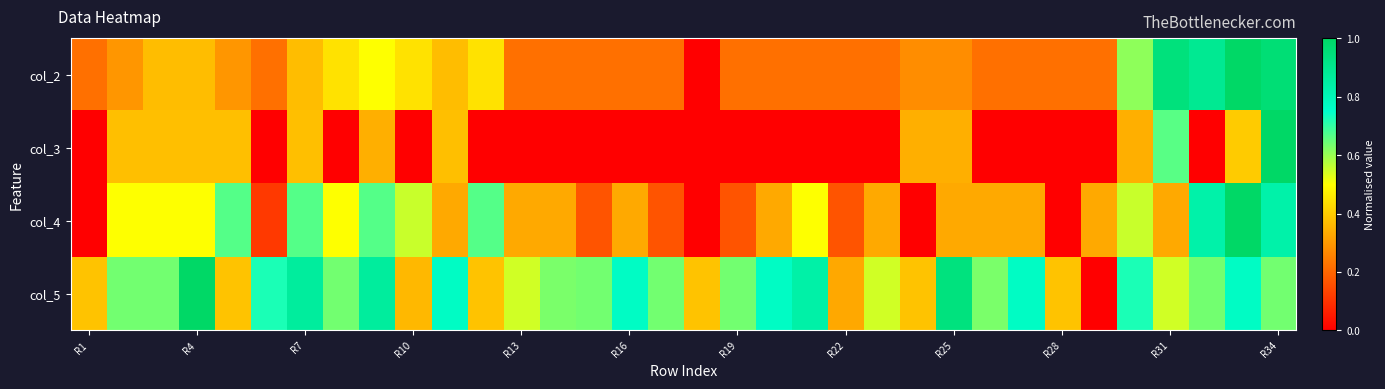

Reading left to right, transcribe all the data shown in this chart.

col_2: 0.2	0.3	0.4	0.4	0.3	0.2	0.4	0.4	0.5	0.4	0.4	0.4	0.2	0.2	0.2	0.2	0.2	0.0	0.2	0.2	0.2	0.2	0.2	0.3	0.3	0.2	0.2	0.2	0.2	0.6	0.9	0.9	1.0	1.0
col_3: 0.0	0.4	0.4	0.4	0.4	0.0	0.4	0.0	0.3	0.0	0.4	0.0	0.0	0.0	0.0	0.0	0.0	0.0	0.0	0.0	0.0	0.0	0.0	0.3	0.3	0.0	0.0	0.0	0.0	0.3	0.7	0.0	0.4	1.0
col_4: 0.0	0.5	0.5	0.5	0.7	0.1	0.7	0.5	0.7	0.6	0.3	0.7	0.3	0.3	0.2	0.3	0.2	0.0	0.2	0.3	0.5	0.2	0.3	0.0	0.3	0.3	0.3	0.0	0.3	0.6	0.3	0.8	1.0	0.8
col_5: 0.4	0.6	0.6	1.0	0.4	0.7	0.9	0.6	0.9	0.4	0.8	0.4	0.5	0.6	0.6	0.8	0.6	0.4	0.6	0.8	0.8	0.3	0.5	0.4	0.9	0.6	0.8	0.4	0.0	0.7	0.5	0.6	0.8	0.6